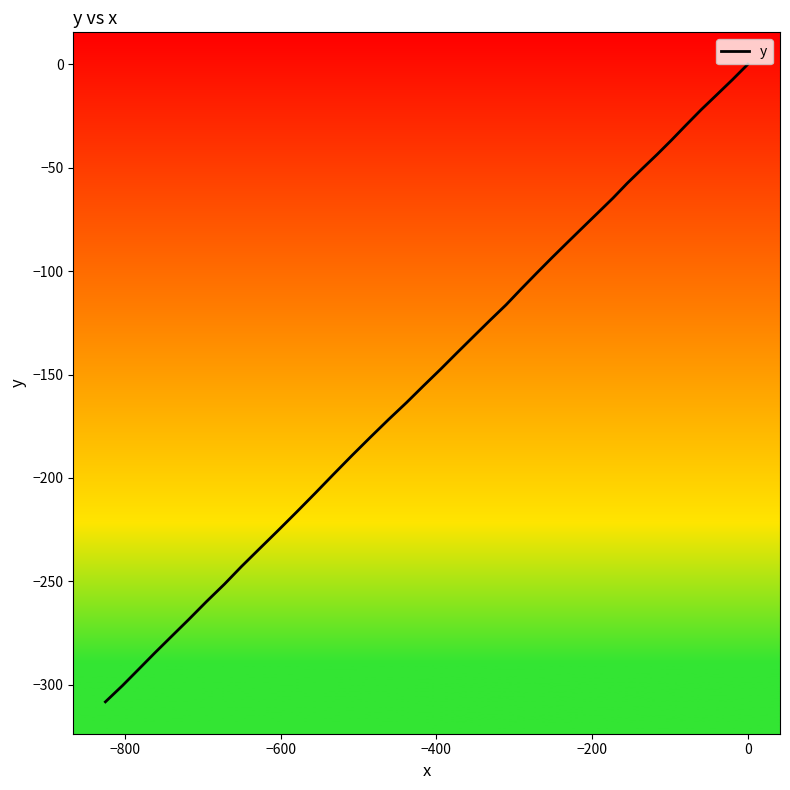

What is the minimum value shown in the chart?

-308.2